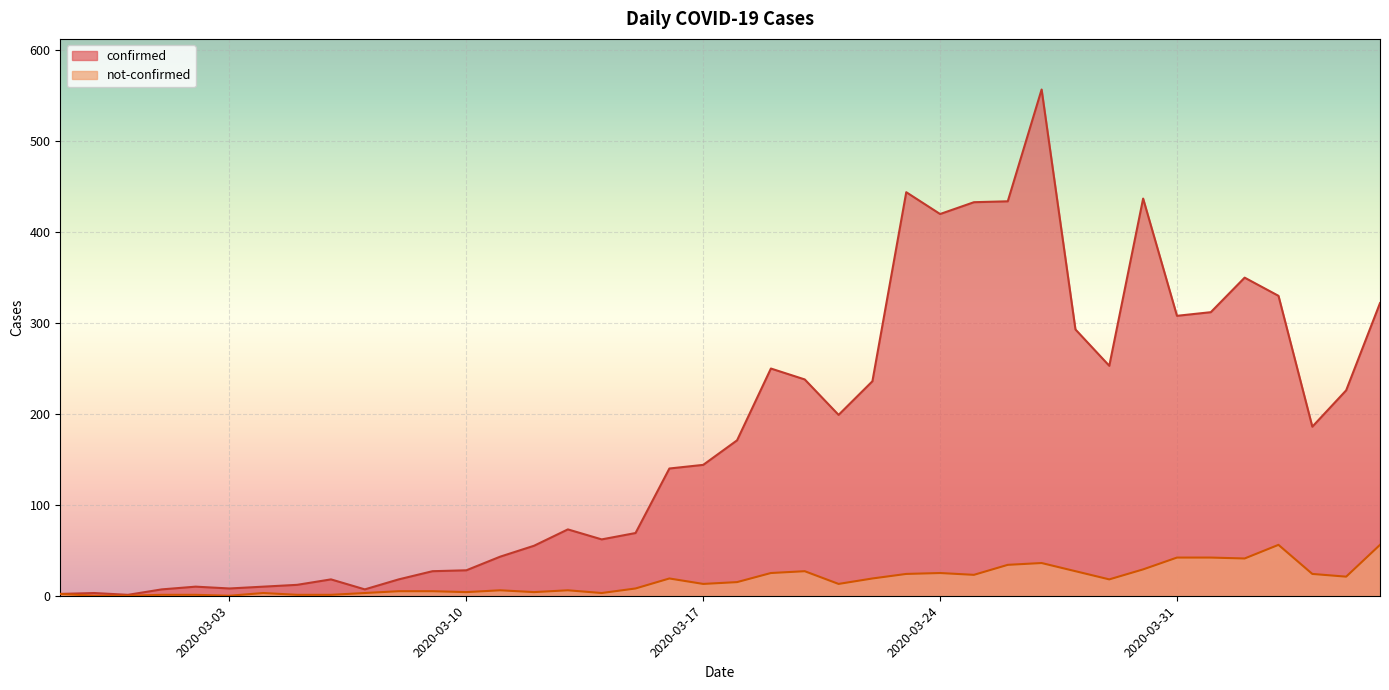

Which series changed the most between 2020-03-30 and 2020-04-01?

confirmed